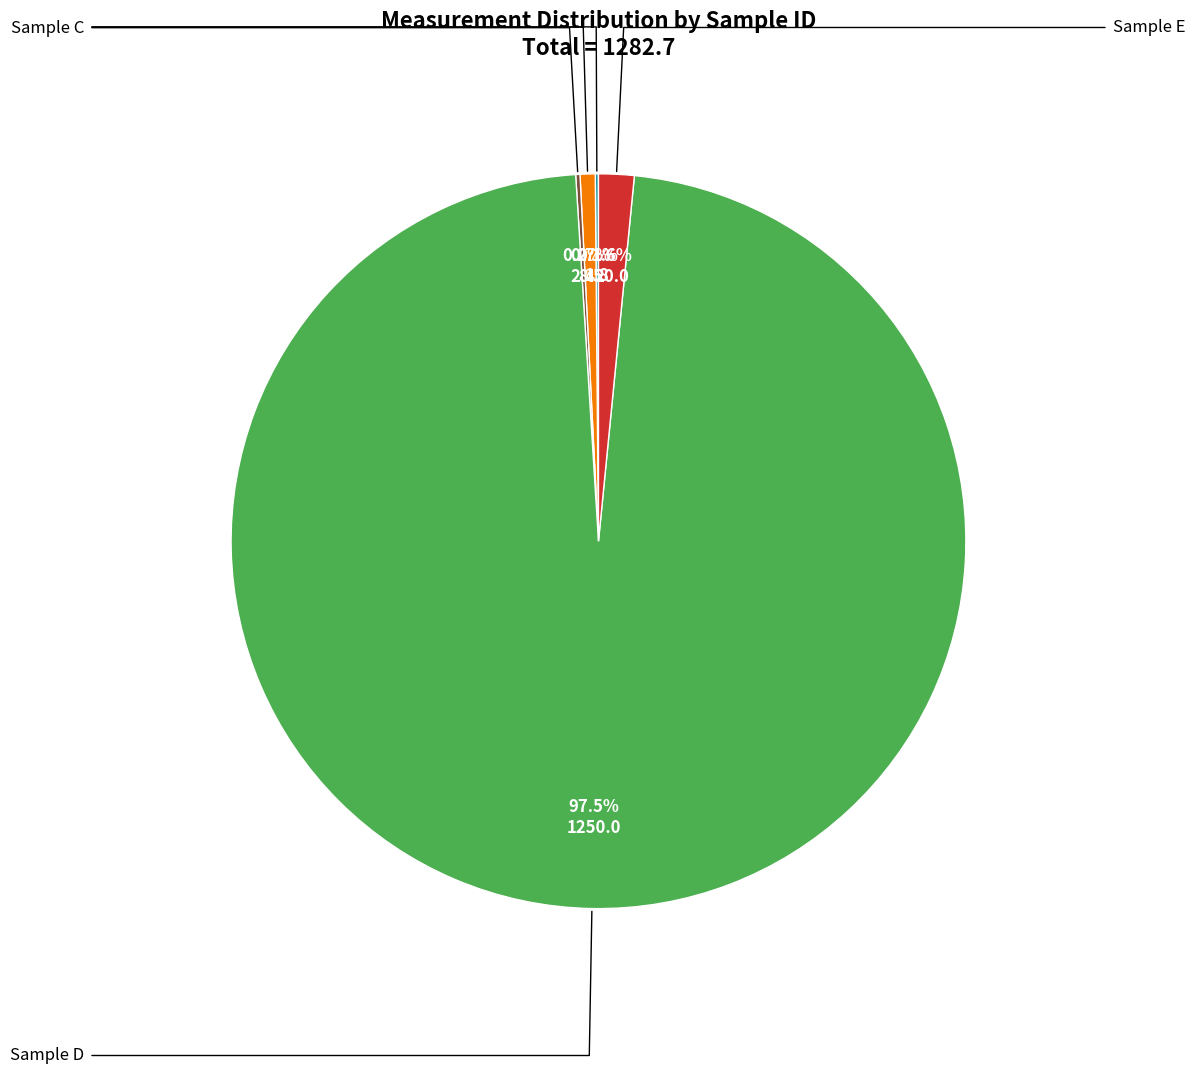

Is there a majority slice in this chart?

Yes